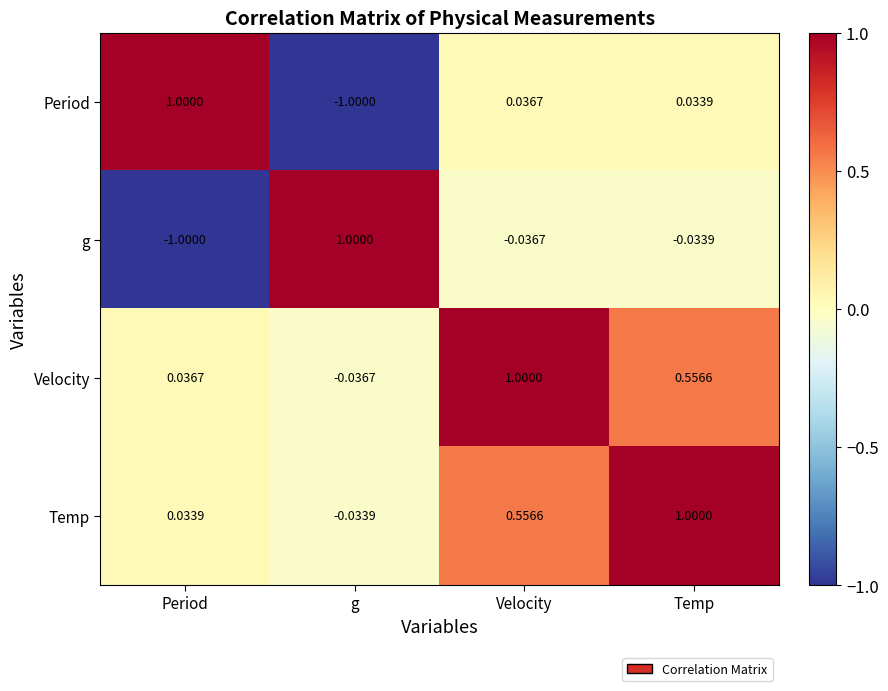

Rank the categories by Velocity value from lowest to highest.

g, Period, Temp, Velocity